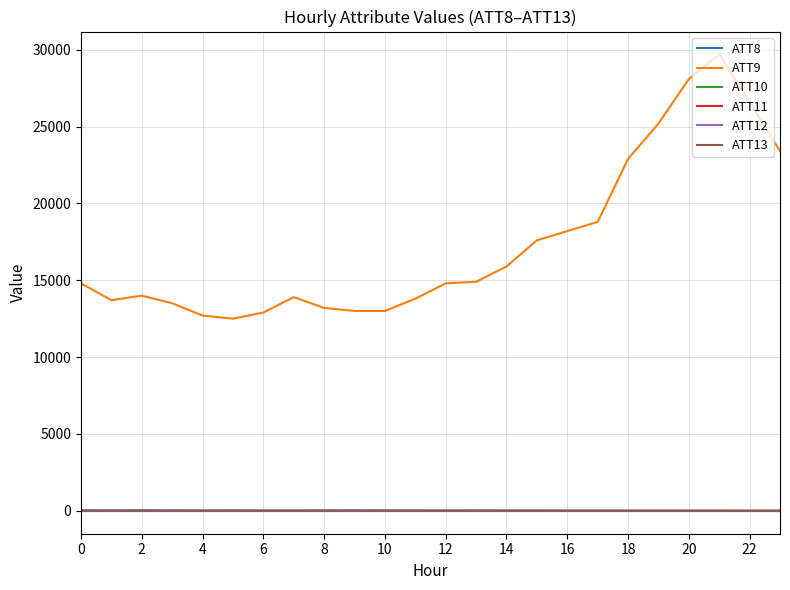

Does the chart have visible grid lines?

Yes